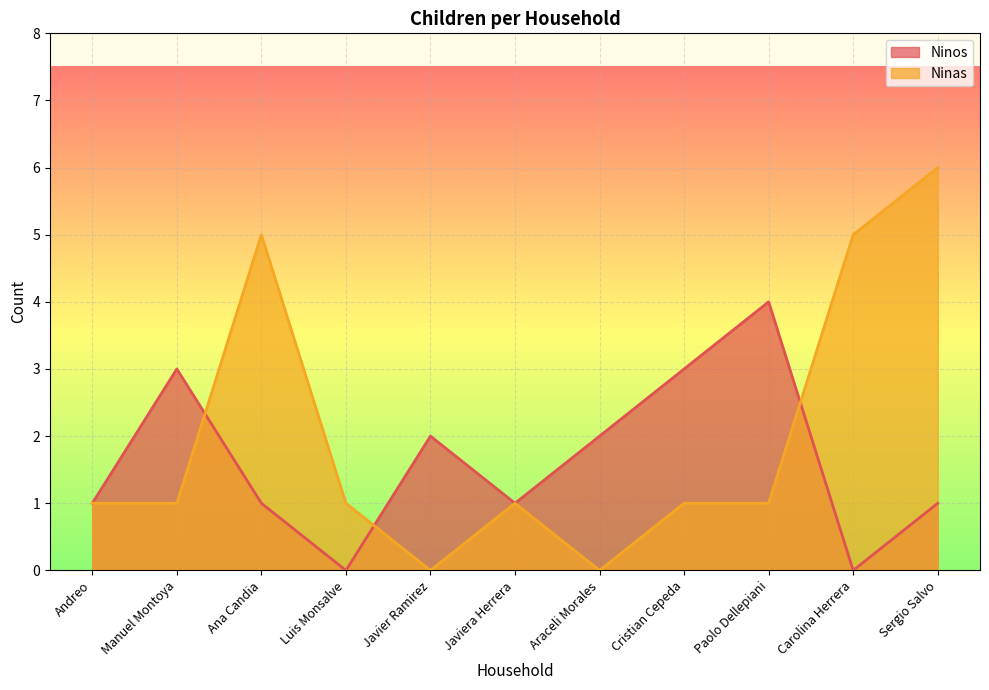

How many data points in Ninos are less than 1?

2